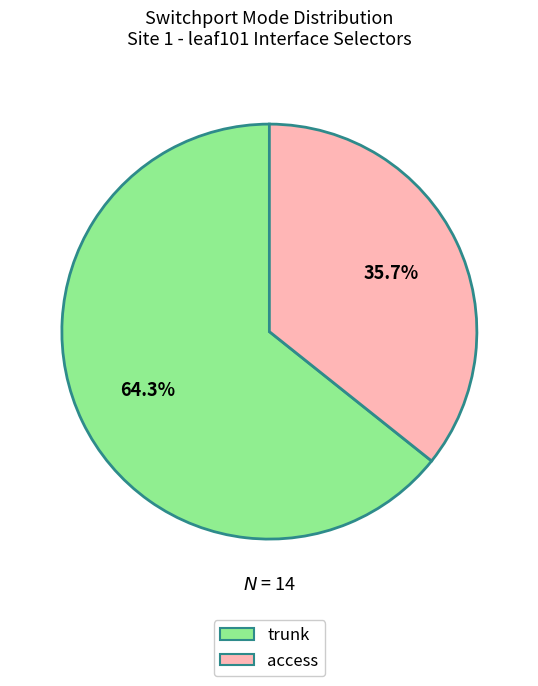

Which category has the smallest portion of the pie?

access